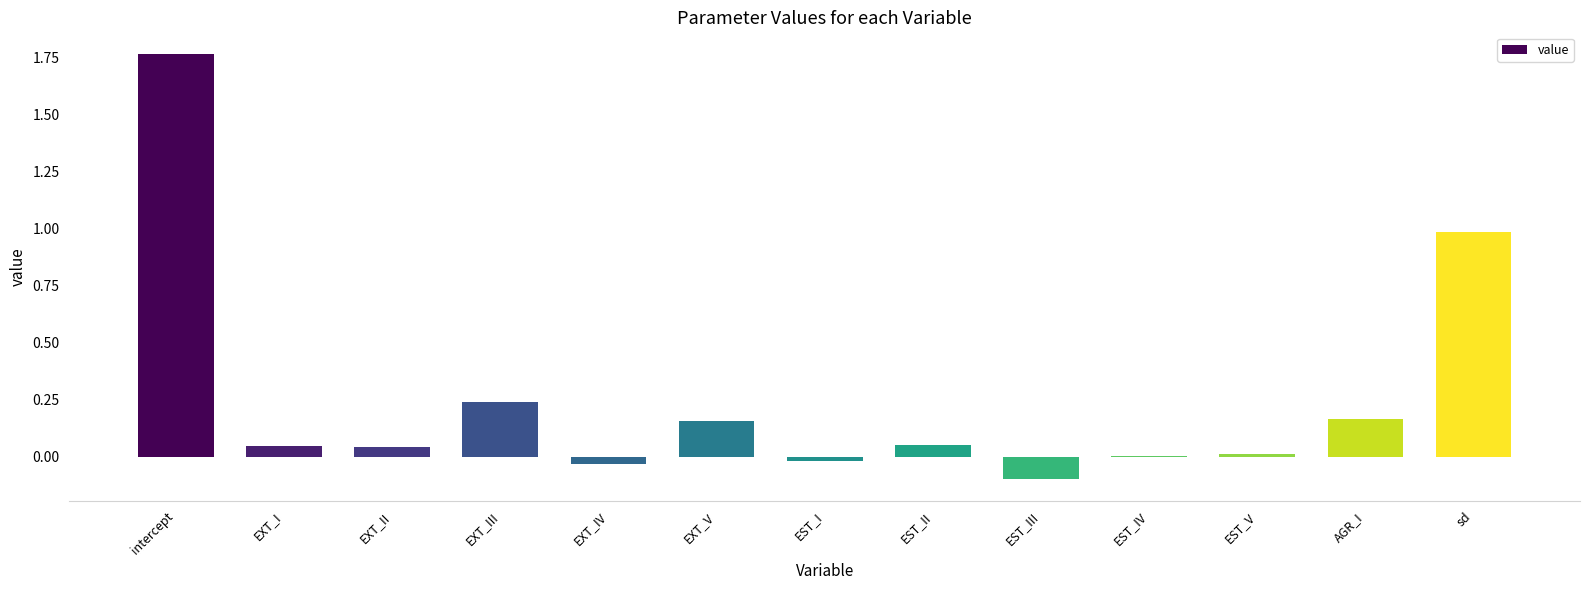

Which label corresponds to the largest value in the chart?

intercept